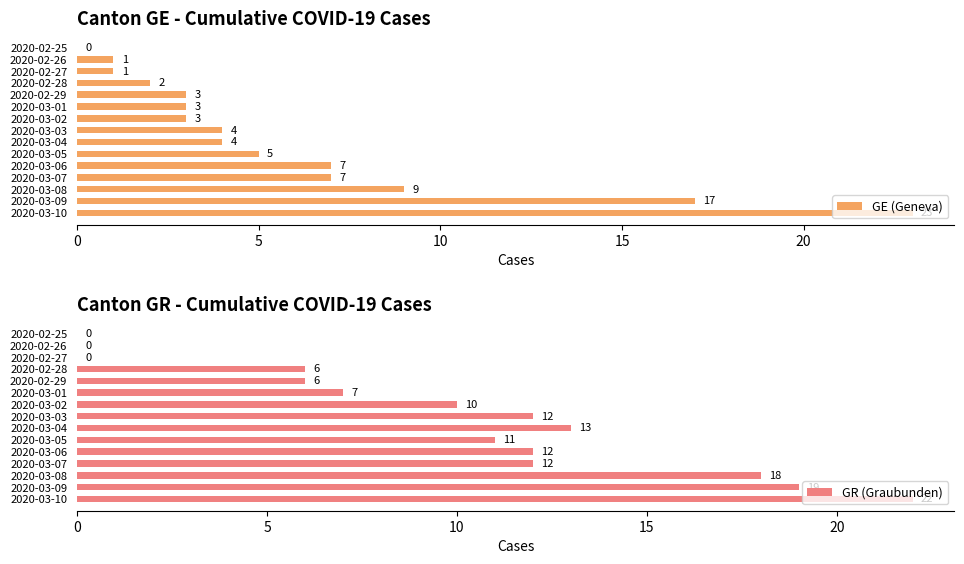

The GE (Geneva) series shows 9 at 2020-03-08. True or false?

True